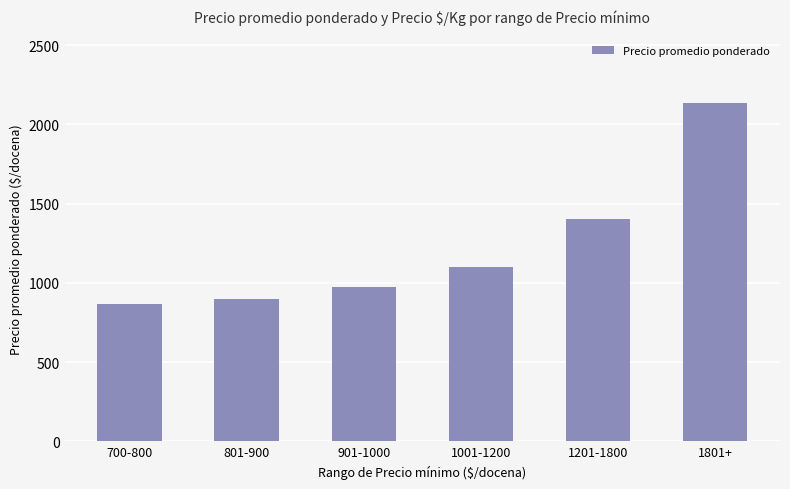

What is the value of the 5th bar from the left?

1400